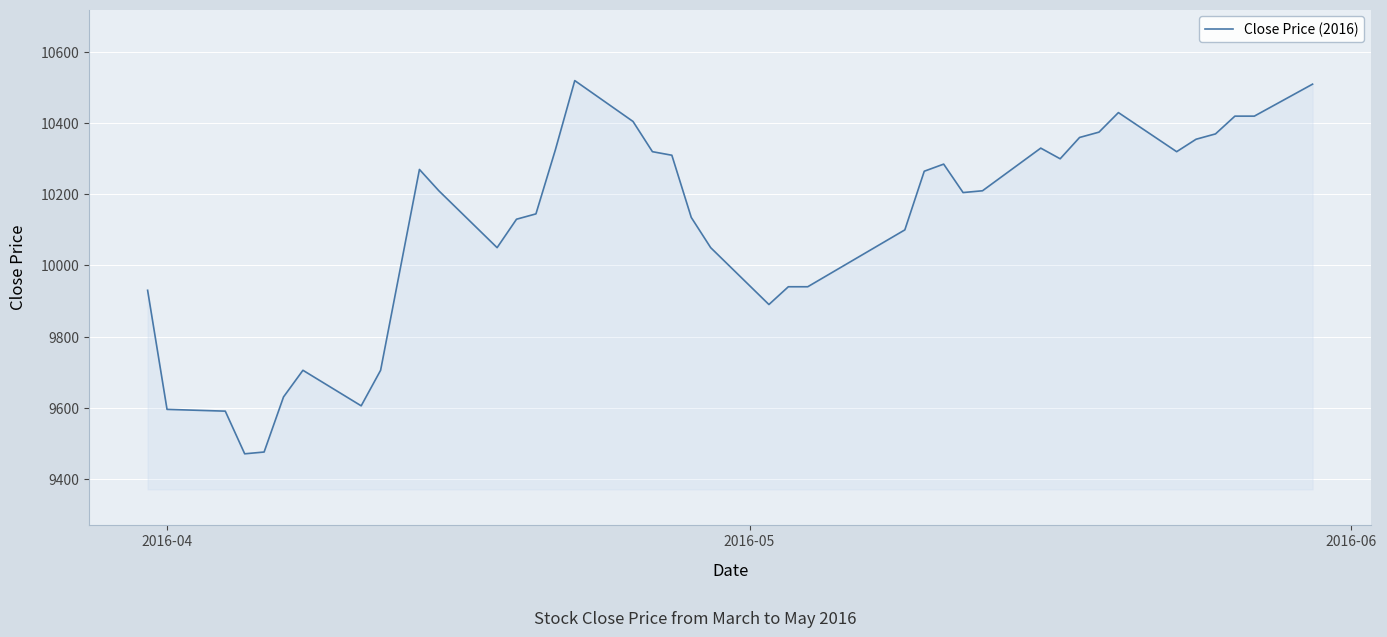

What is the minimum value shown in the chart?

9470